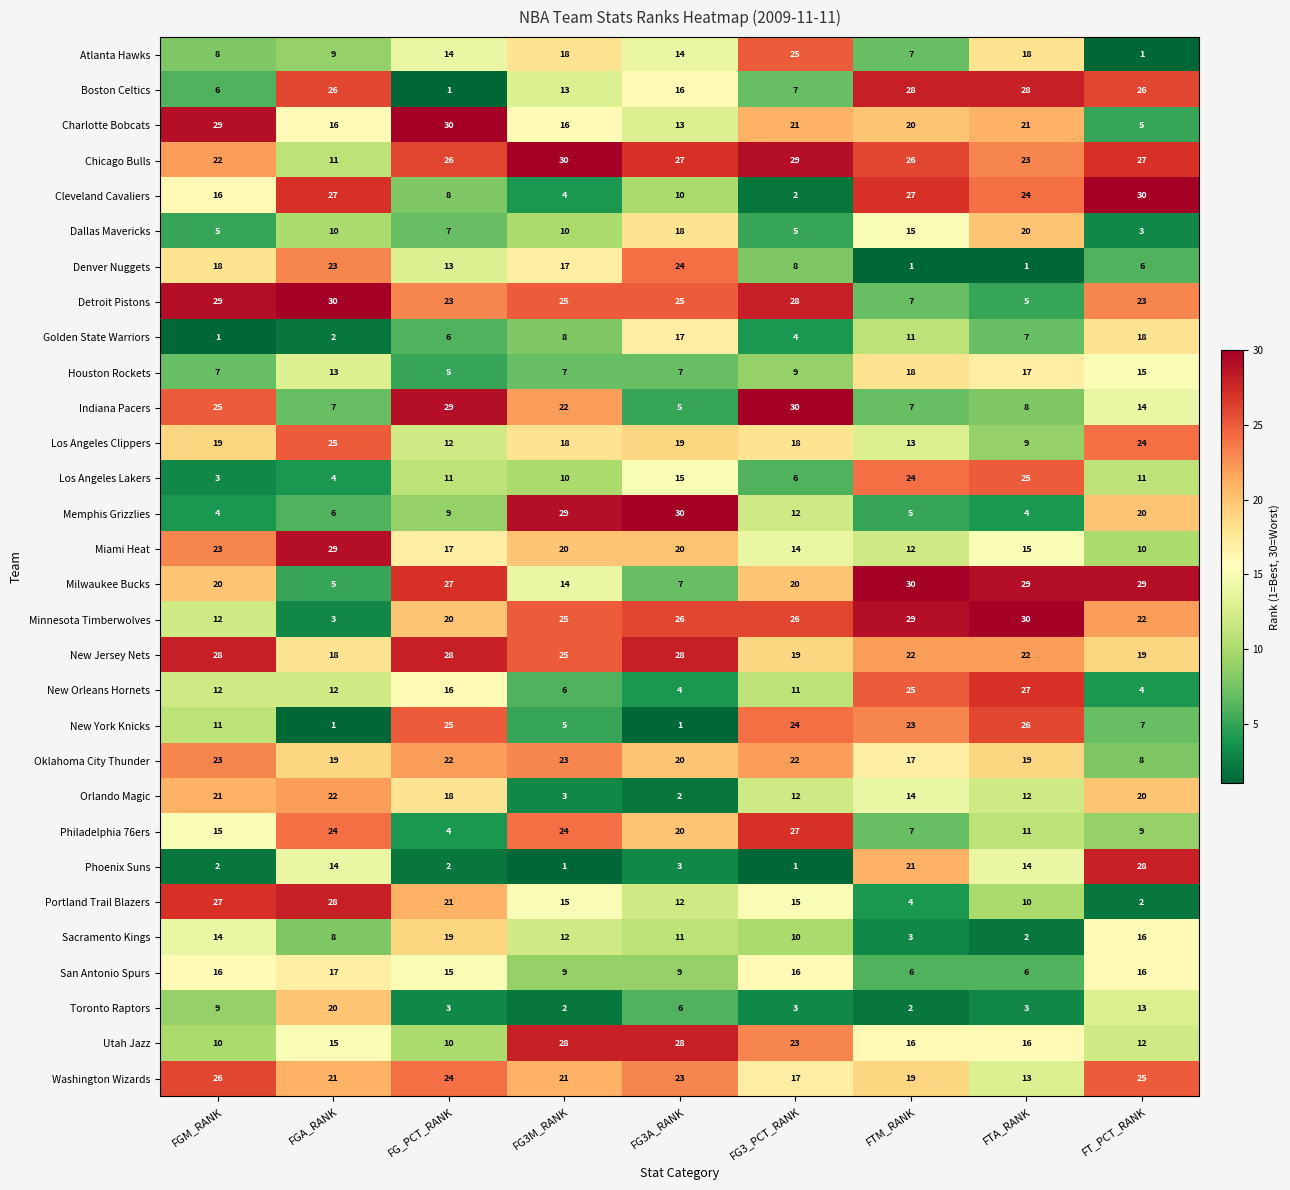

The Memphis Grizzlies series shows 4 at FGM_RANK. True or false?

True